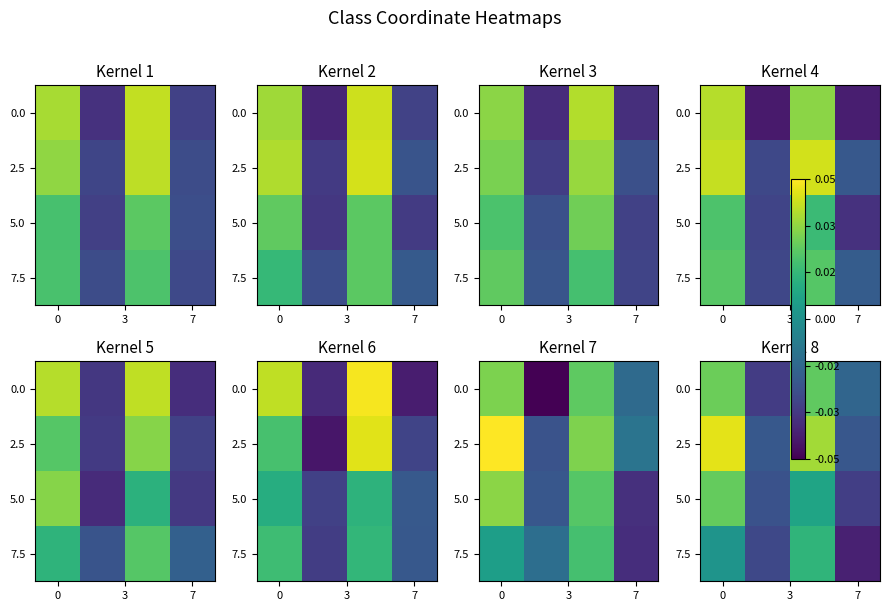

Count the number of categories in the chart.

4